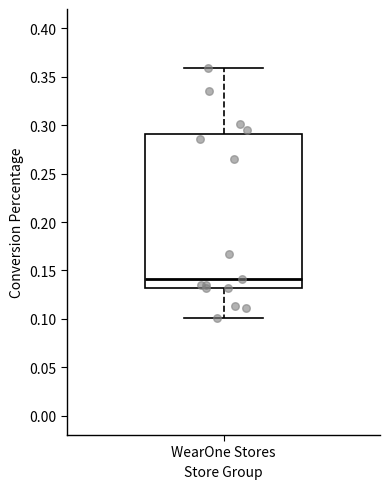

Read this box plot against the y-axis: the position of the median line, the range covered by the box, and the ends of both whiskers. The values are not printed on the chart, so give them approximately, as read against the axis.

median 0.14, box 0.13 to 0.29, whiskers 0.10 to 0.36